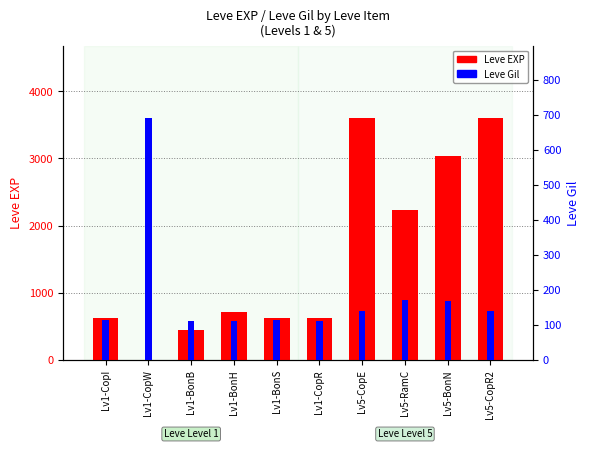

Reading left to right, extract all data points from this chart.

Leve EXP: Lv1-CopI=630	Lv1-CopW=1	Lv1-BonB=450	Lv1-BonH=720	Lv1-BonS=630	Lv1-CopR=630	Lv5-CopE=3600	Lv5-RamC=2230	Lv5-BonN=3040	Lv5-CopR2=3600
Leve Gil: Lv1-CopI=113	Lv1-CopW=690	Lv1-BonB=112	Lv1-BonH=112	Lv1-BonS=113	Lv1-CopR=112	Lv5-CopE=139	Lv5-RamC=170	Lv5-BonN=169	Lv5-CopR2=139